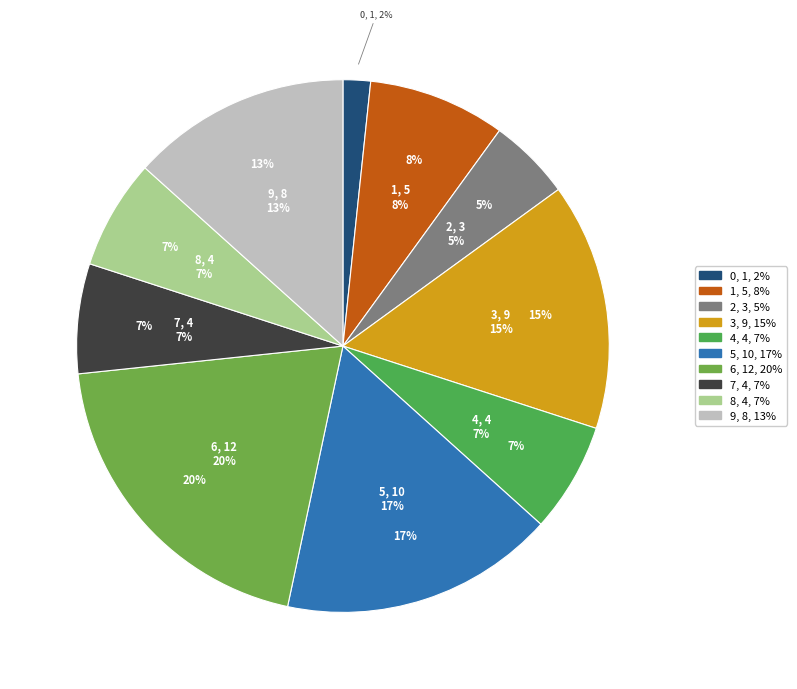

What portion of the pie excludes 8?

93.3%